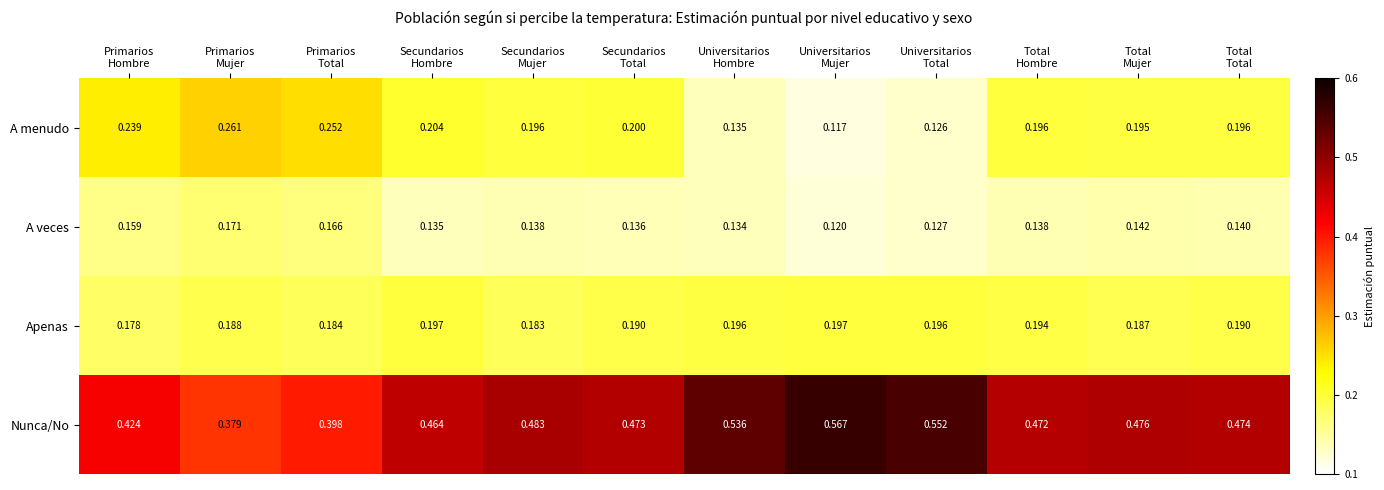

List the series in order of their peak value, lowest first.

A veces, Apenas, A menudo, Nunca/No